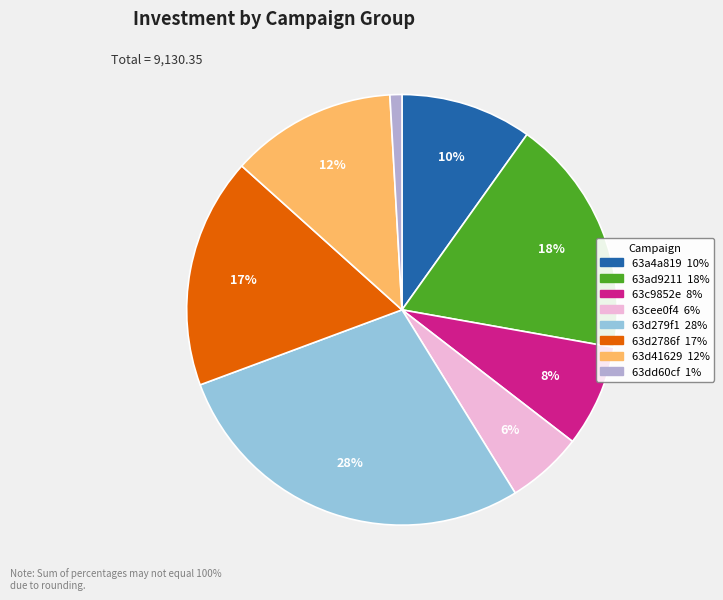

How many slices are in this pie chart?

8